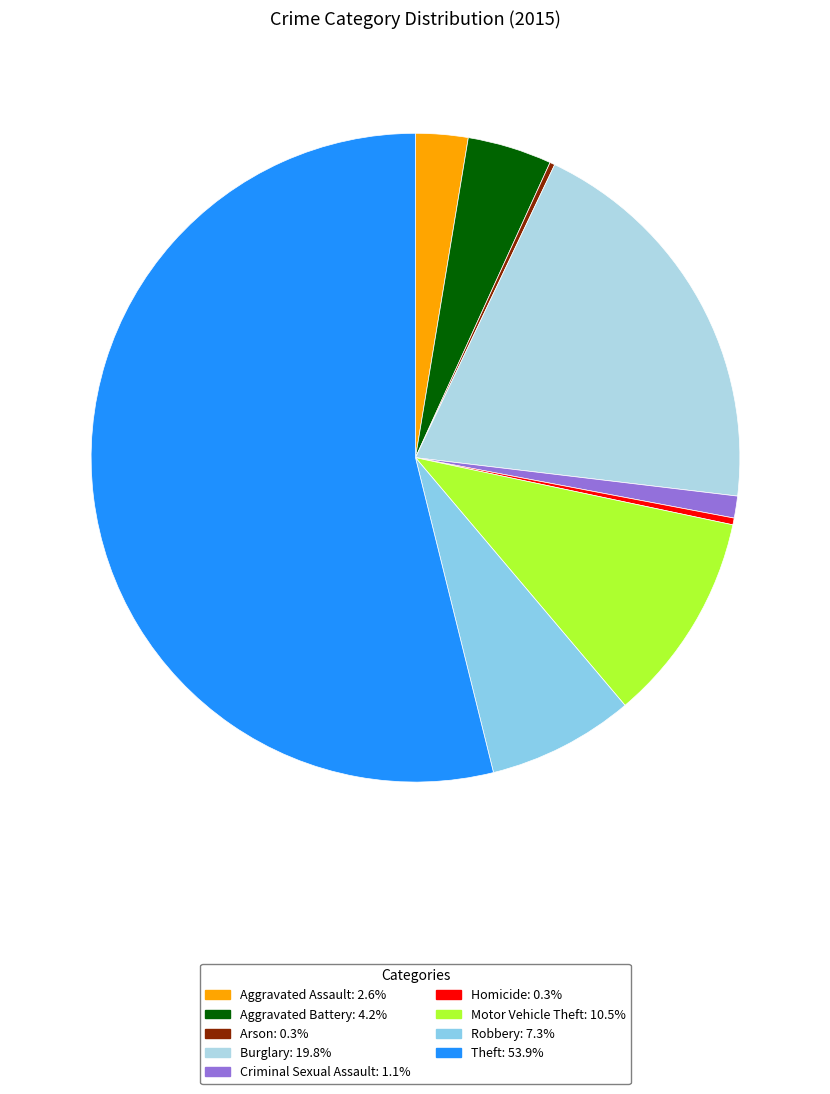

Which slice represents more than half of the pie?

Theft